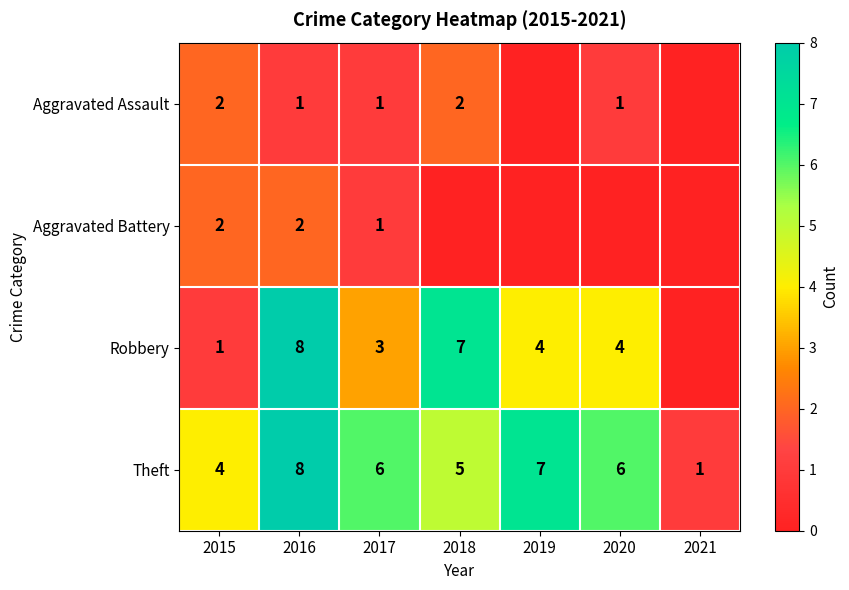

Between 2016 and 2017, which series saw the biggest shift?

Robbery